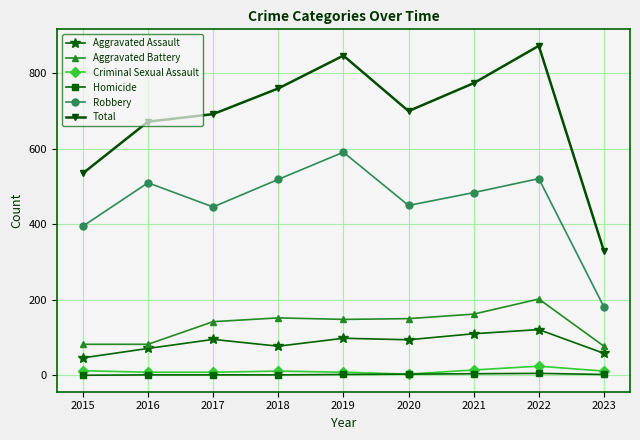

What is the difference between the maximum and minimum values in the Criminal Sexual Assault series?

21